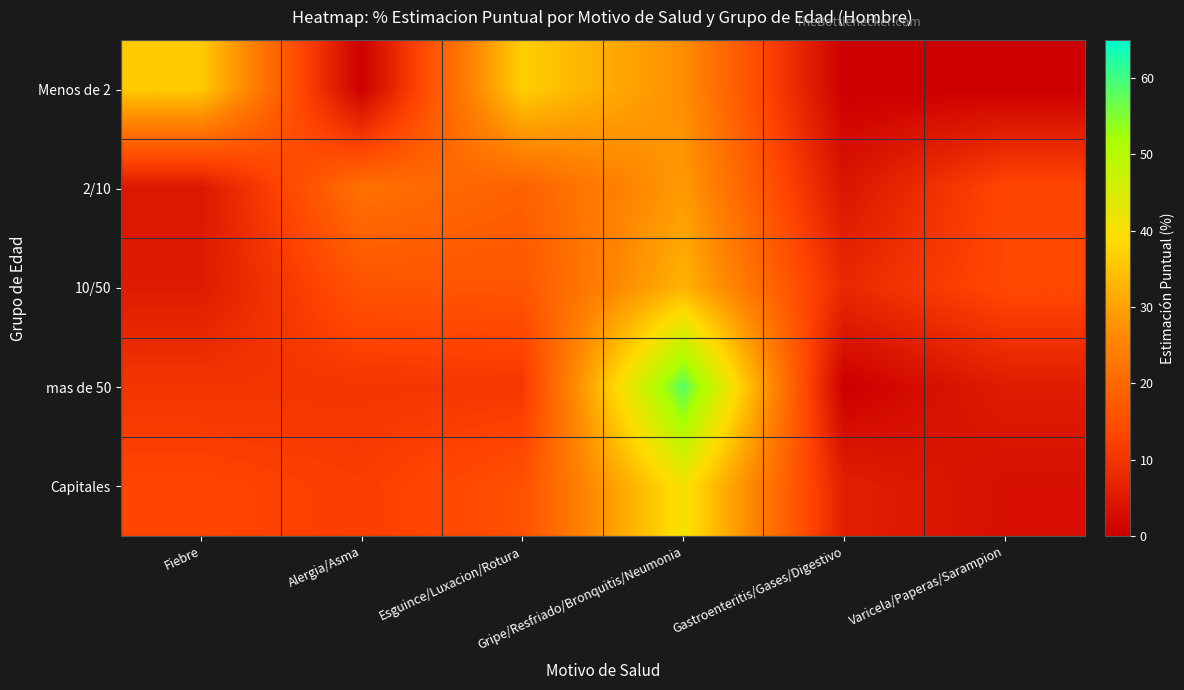

How many distinct data groups are displayed?

5